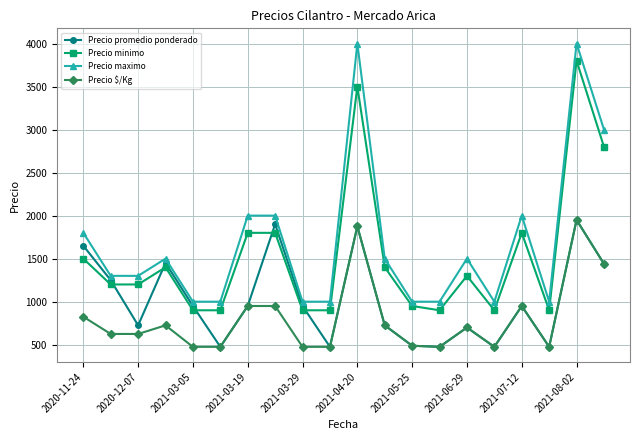

In Precio promedio ponderado, how many points are higher than both neighbors (excluding endpoints)?

6